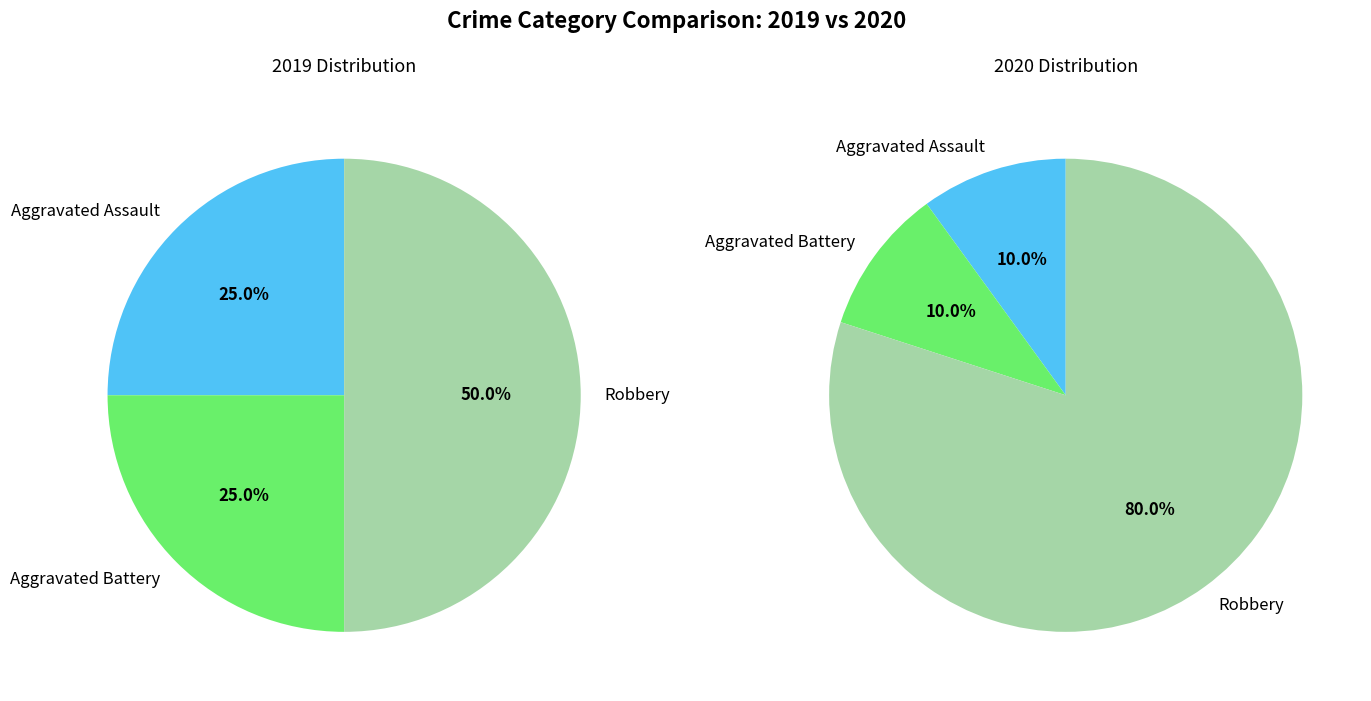

Is 2 the majority of the pie?

No